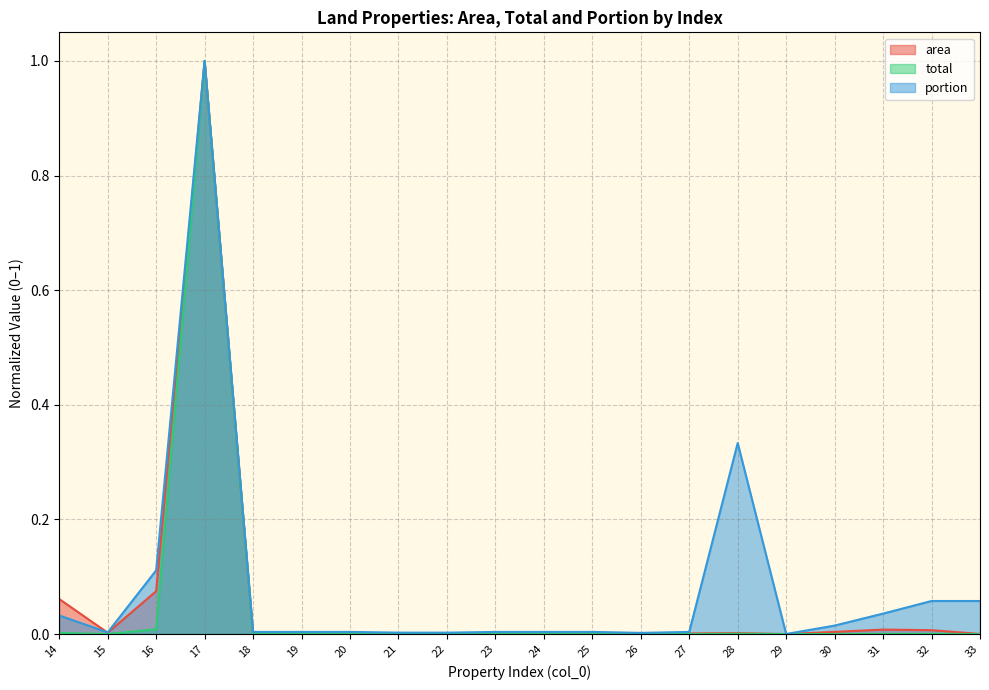

True or false: total and area cross at least once.

False